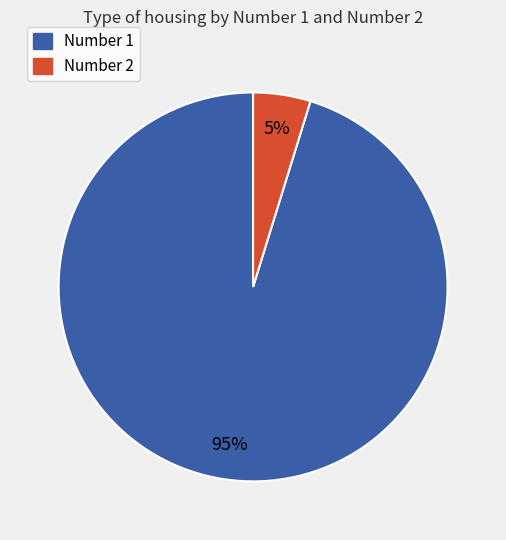

To the nearest percent, what is the average slice percentage?

50%